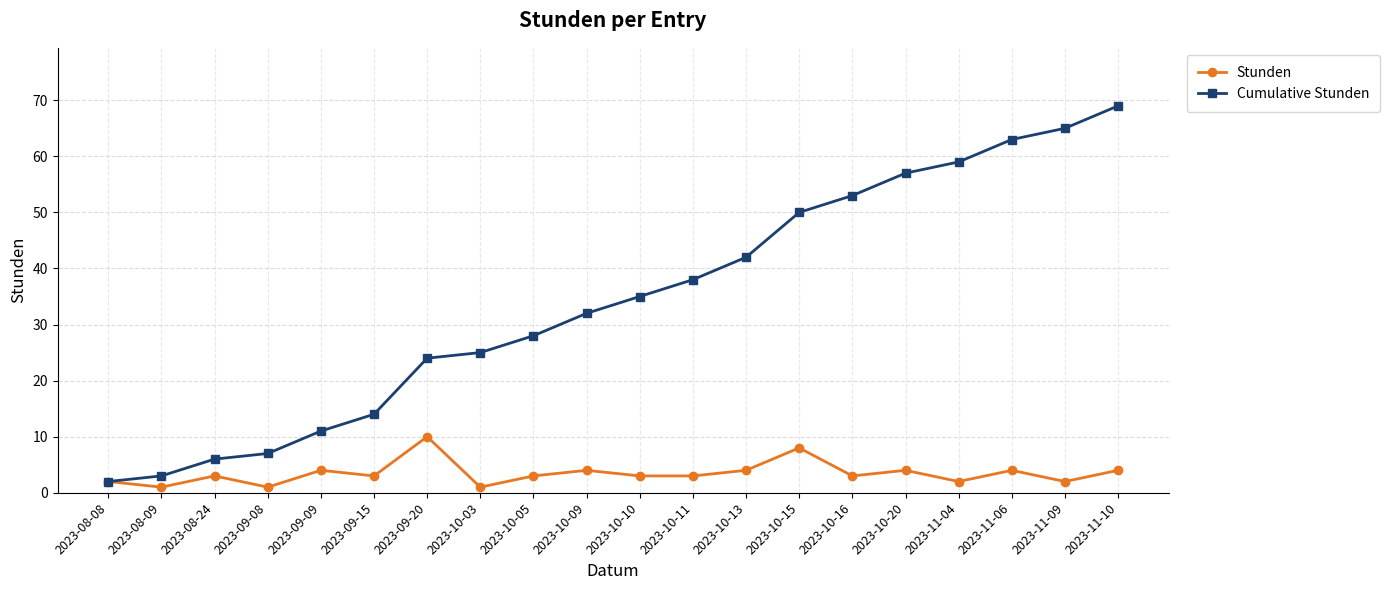

What is the difference between the second highest and minimum values in the Stunden series?

7